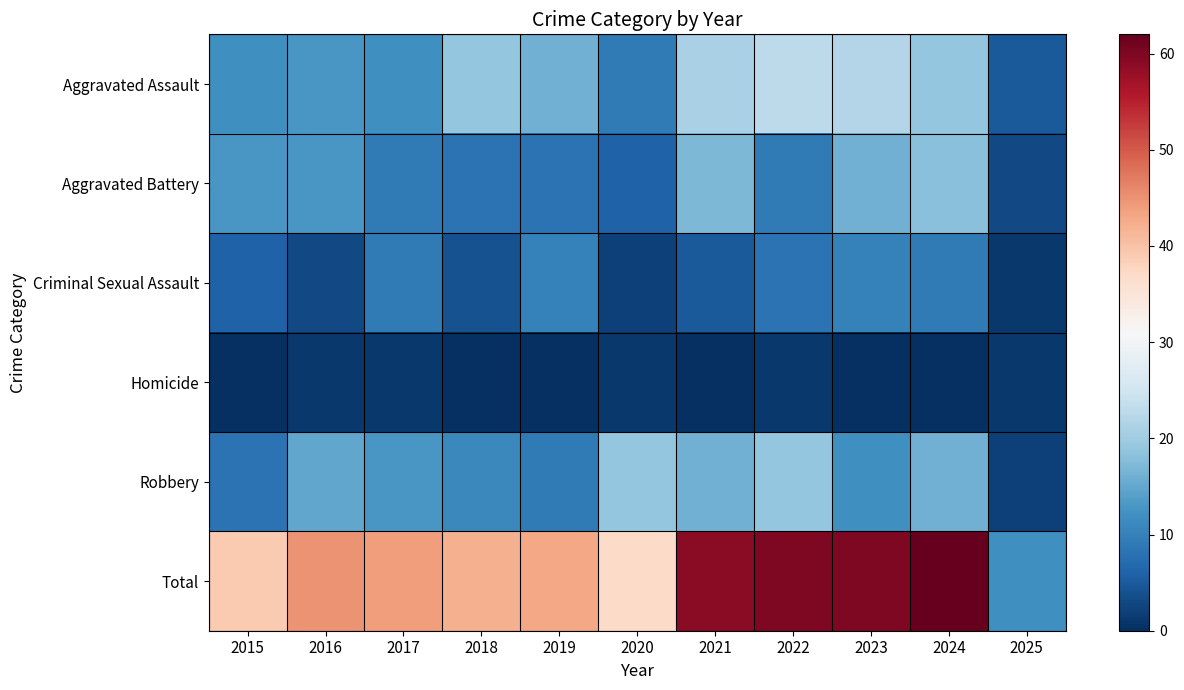

Reading right to left, list all the values displayed in this chart.

Aggravated Assault: 2025=5	2024=19	2023=22	2022=23	2021=21	2020=9	2019=16	2018=19	2017=12	2016=13	2015=12
Aggravated Battery: 2025=3	2024=18	2023=16	2022=9	2021=17	2020=6	2019=8	2018=8	2017=9	2016=13	2015=13
Criminal Sexual Assault: 2025=1	2024=9	2023=10	2022=8	2021=5	2020=2	2019=10	2018=4	2017=9	2016=3	2015=6
Homicide: 2025=1	2024=0	2023=0	2022=1	2021=0	2020=1	2019=0	2018=0	2017=1	2016=1	2015=0
Robbery: 2025=2	2024=16	2023=12	2022=19	2021=16	2020=19	2019=9	2018=11	2017=13	2016=15	2015=8
Total: 2025=12	2024=62	2023=60	2022=60	2021=59	2020=37	2019=43	2018=42	2017=44	2016=45	2015=39